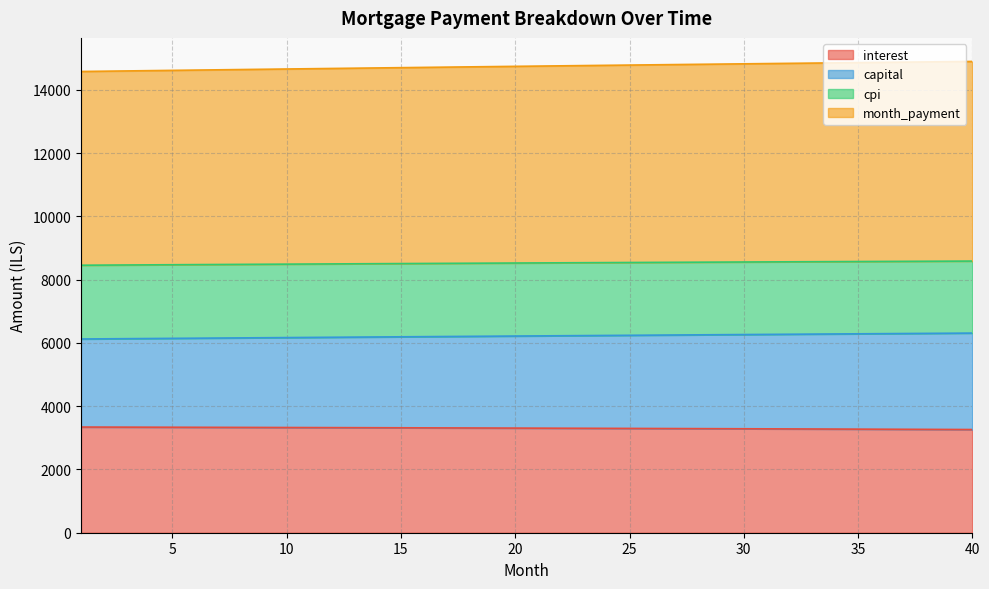

What is the maximum value for interest?

3341.1